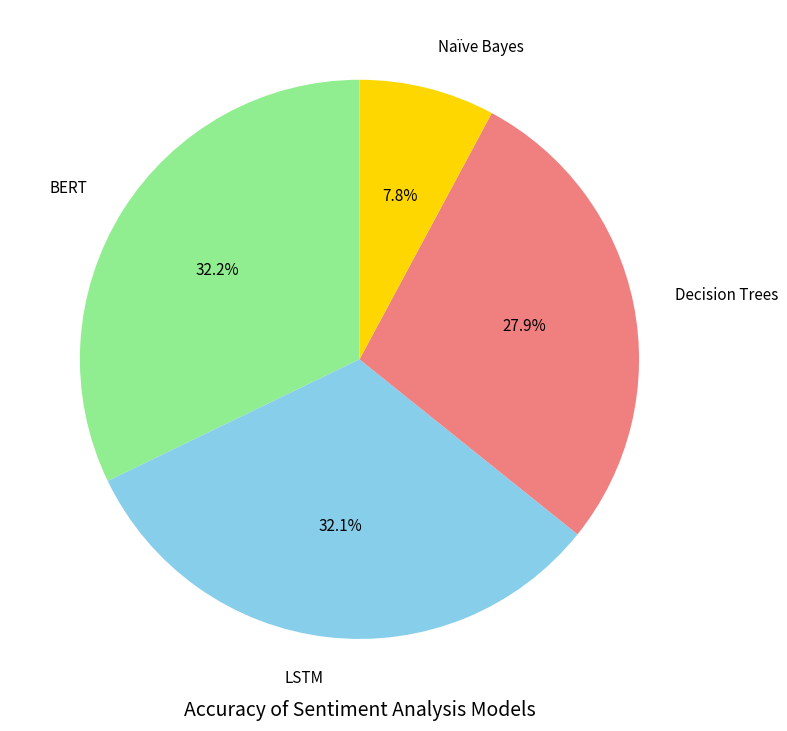

Between Decision Trees and Naïve Bayes, which is larger?

Decision Trees